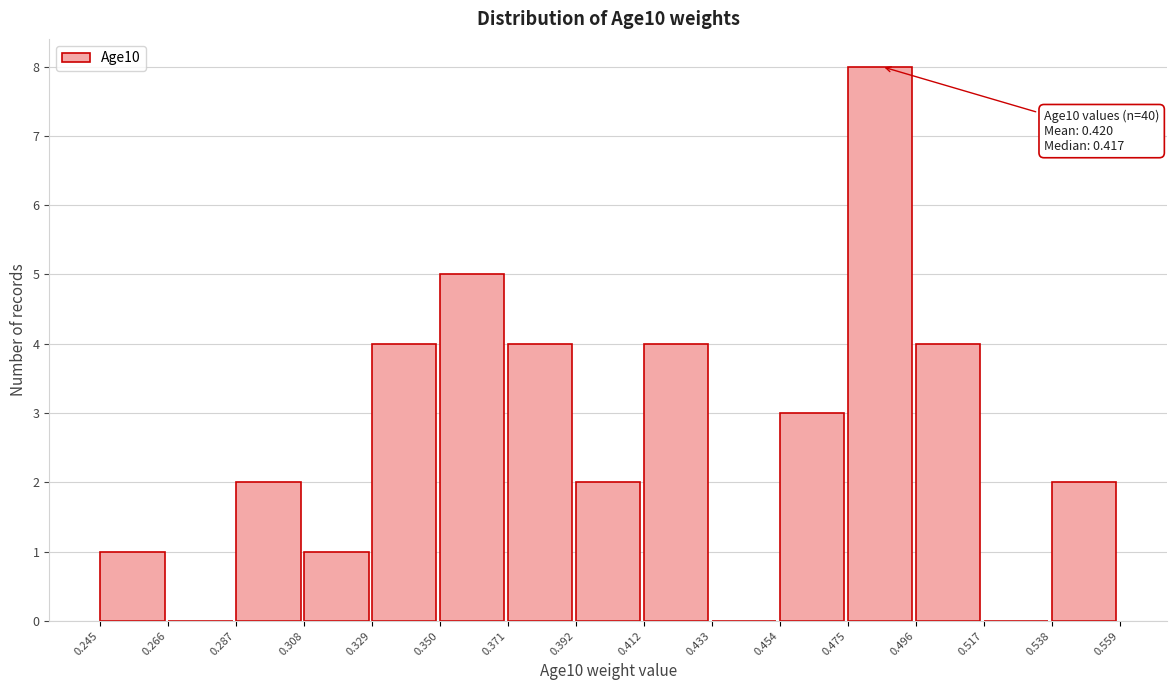

Which range on the x-axis has the tallest bar?

0.475 to 0.496